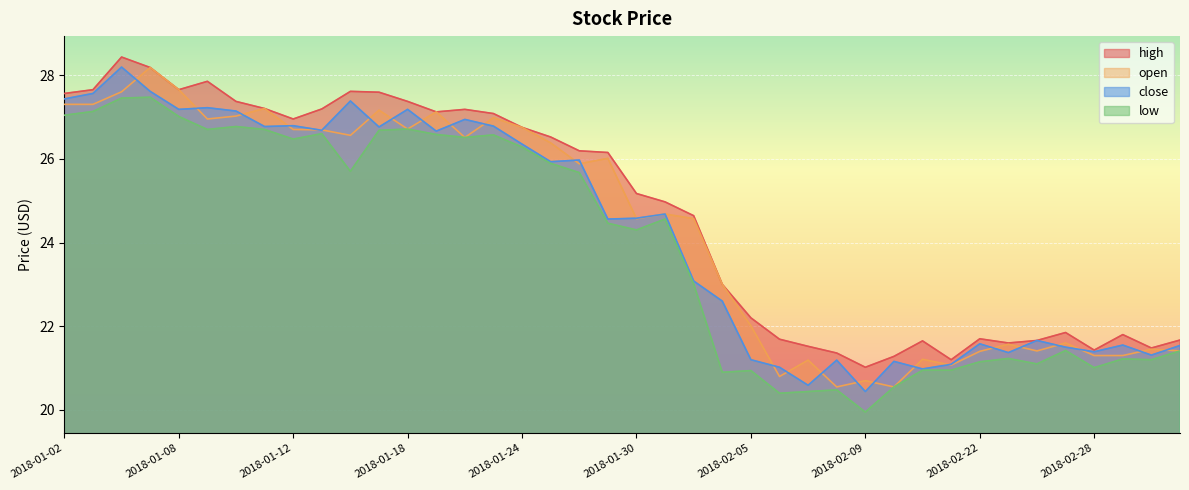

What is the difference between the low values at 2018-01-03 and 2018-01-08?

0.1